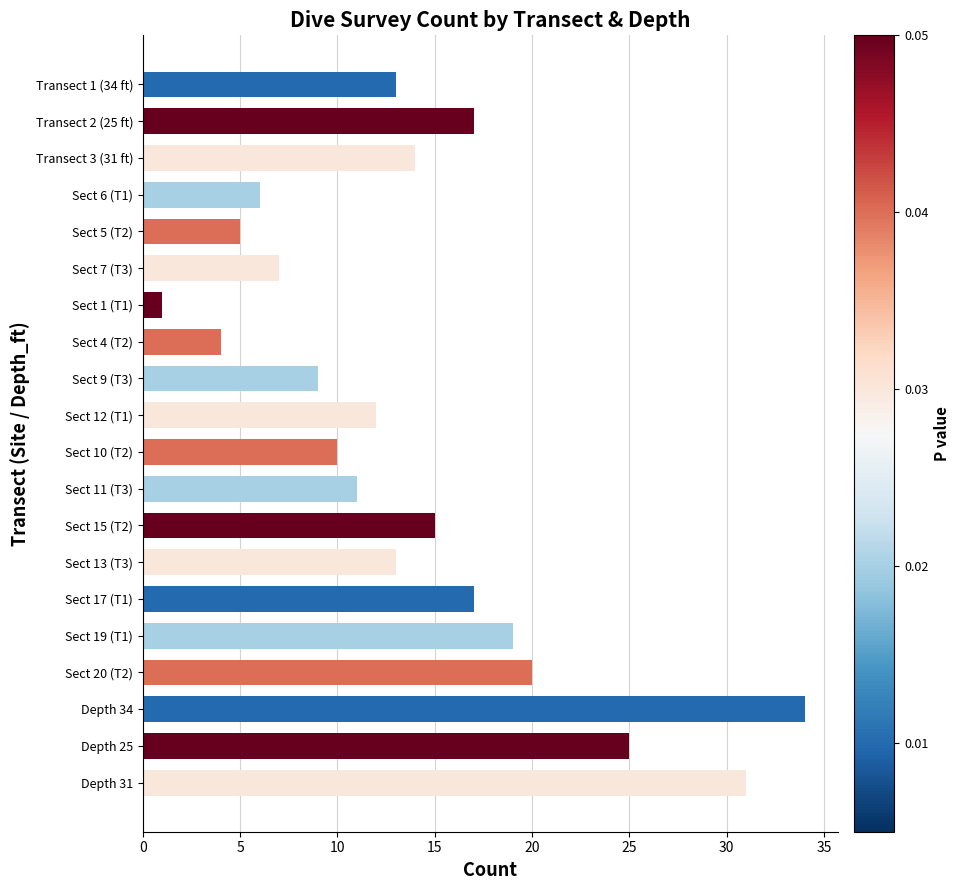

Reading top to bottom, what are all the values shown in this chart?

13	17	14	6	5	7	1	4	9	12	10	11	15	13	17	19	20	34	25	31